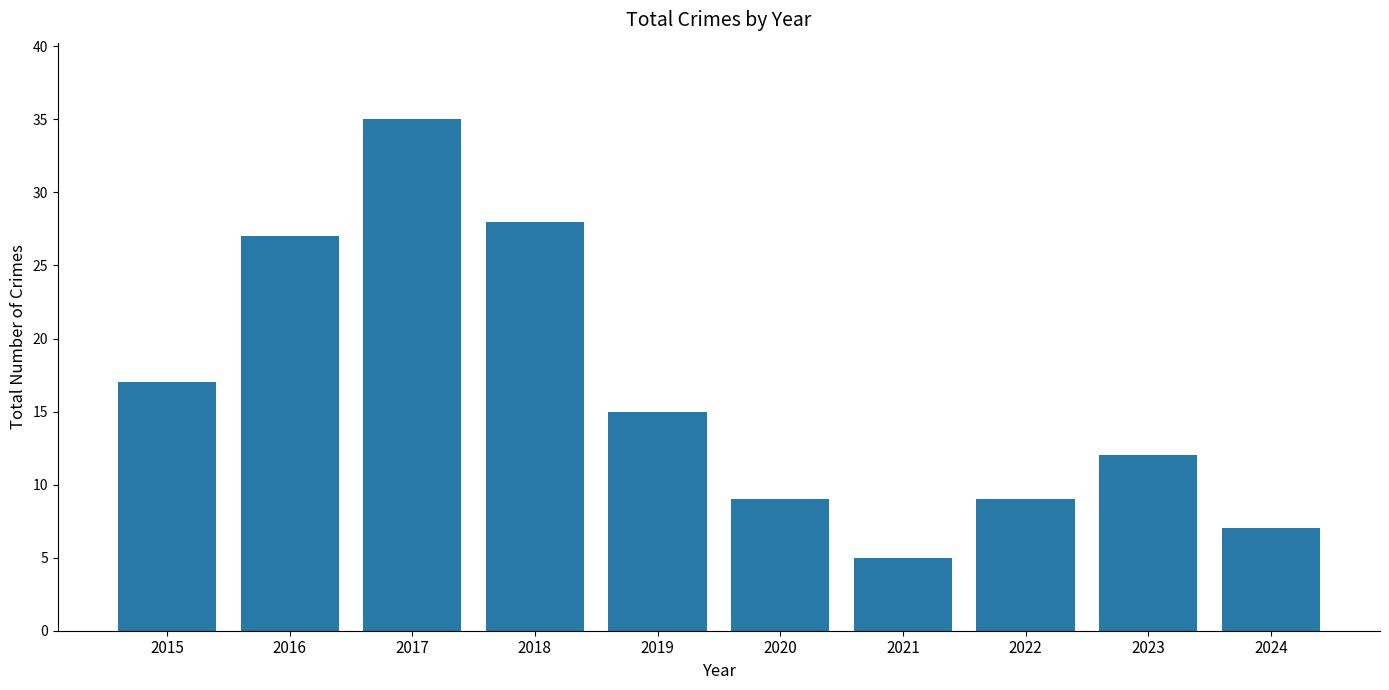

True or false: the data shows 17 at 2015.

True